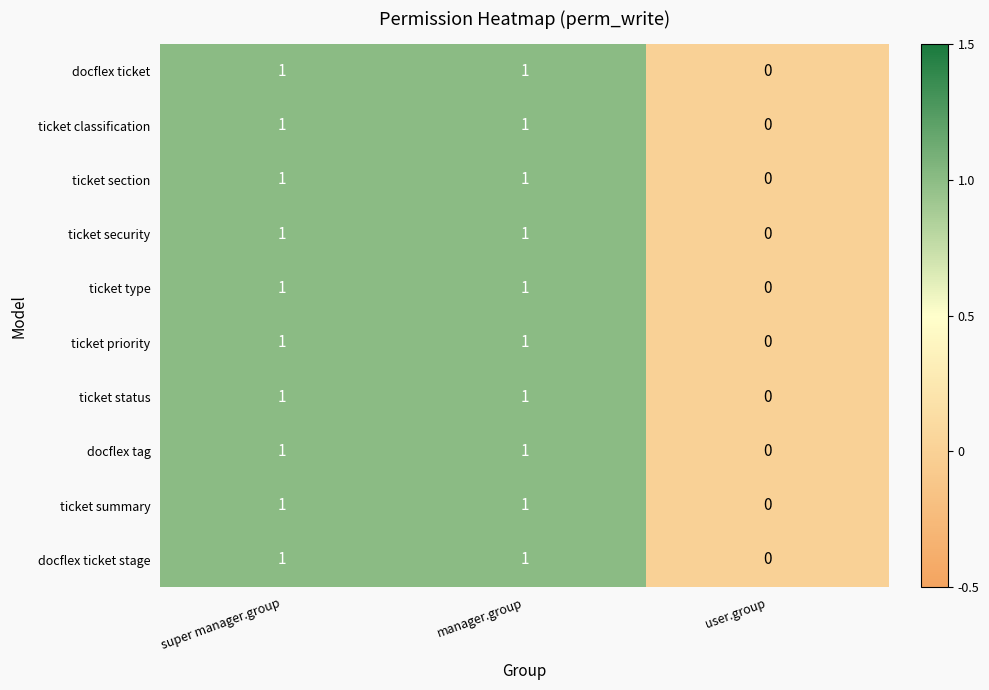

Reading left to right, transcribe all the data shown in this chart.

docflex ticket: 1	1	0
ticket classification: 1	1	0
ticket section: 1	1	0
ticket security: 1	1	0
ticket type: 1	1	0
ticket priority: 1	1	0
ticket status: 1	1	0
docflex tag: 1	1	0
ticket summary: 1	1	0
docflex ticket stage: 1	1	0